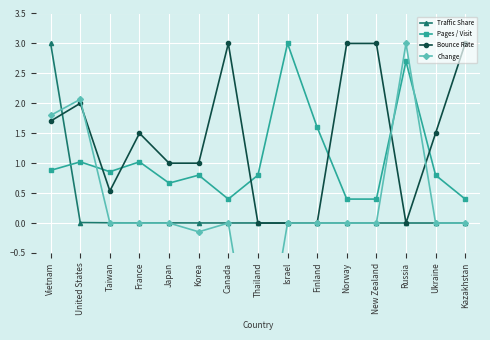

True or false: Bounce Rate has a value of 1.0 at Korea.

True